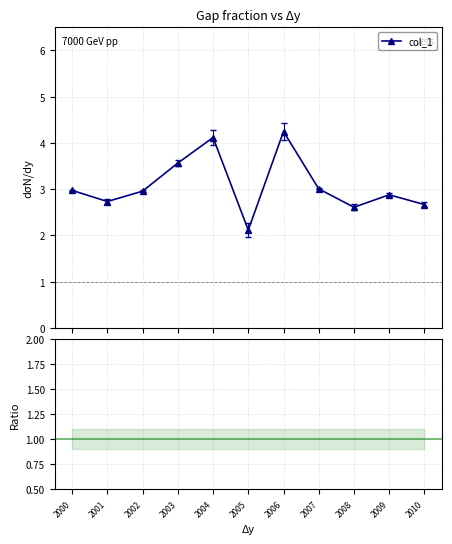

What is the sum of all col_1 values?

33.9